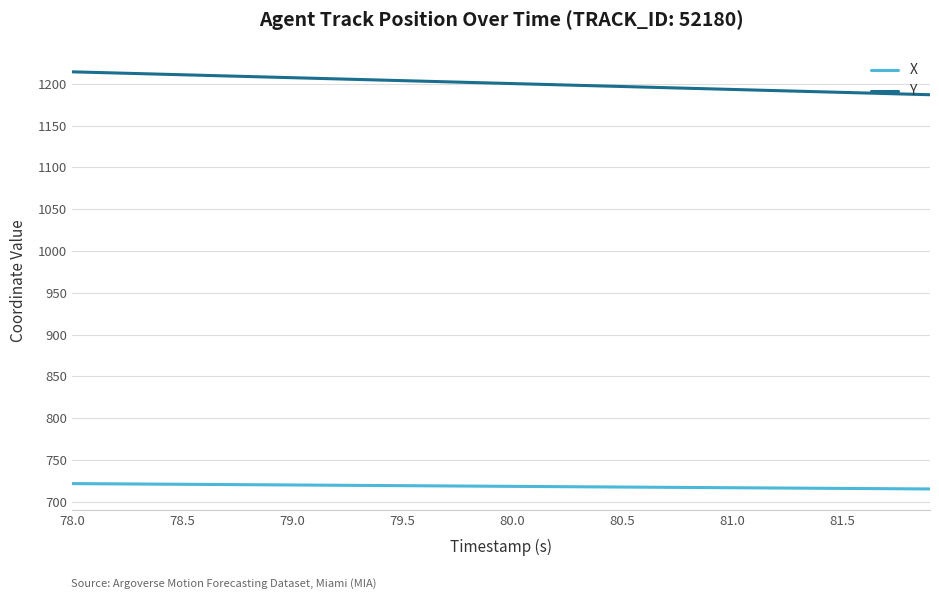

Which series has the largest total across all categories?

Y